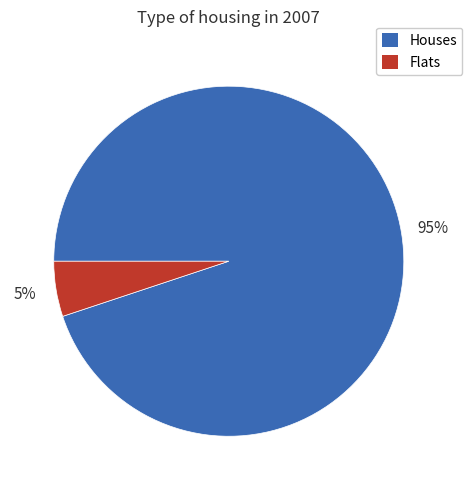

Is there any slice that represents more than half of the pie?

Yes